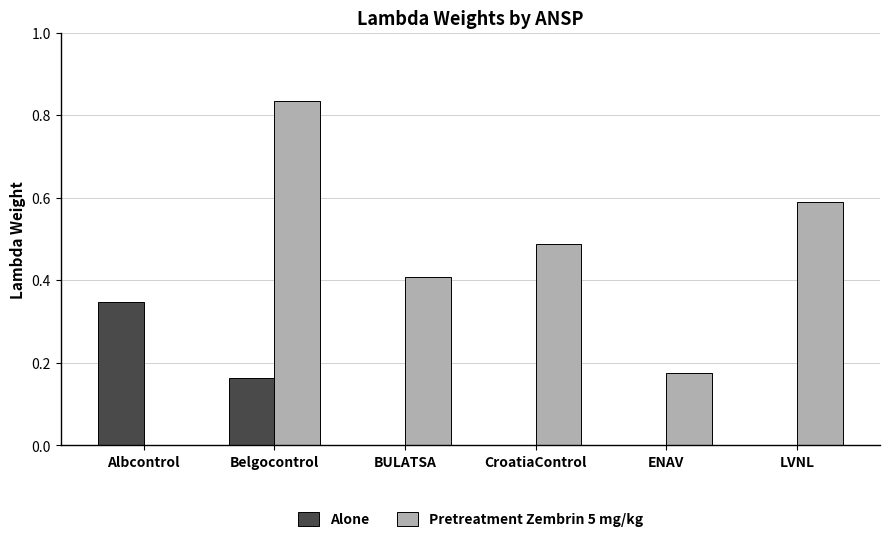

Which series has the largest range (max minus min)?

Pretreatment Zembrin 5 mg/kg